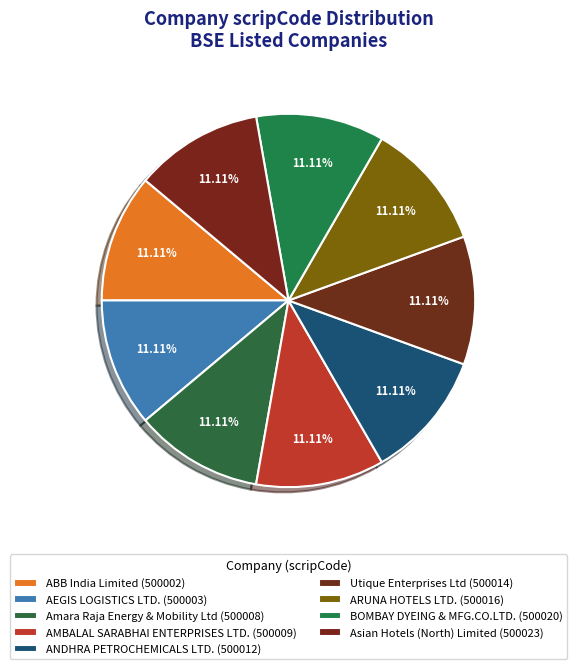

How many slices are in this pie chart?

9